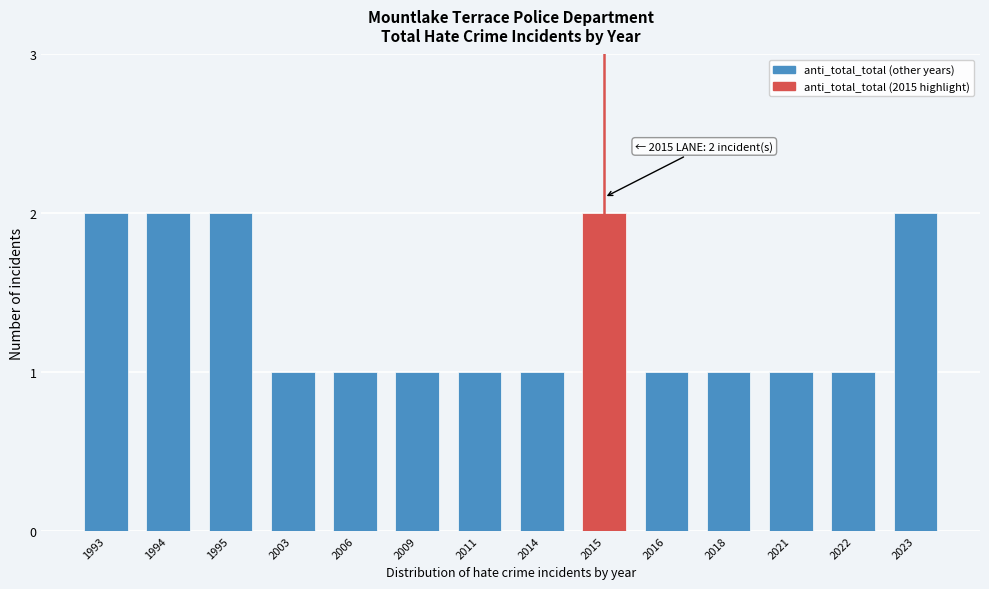

Reading left to right, transcribe all the data shown in this chart.

2	2	2	1	1	1	1	1	2	1	1	1	1	2